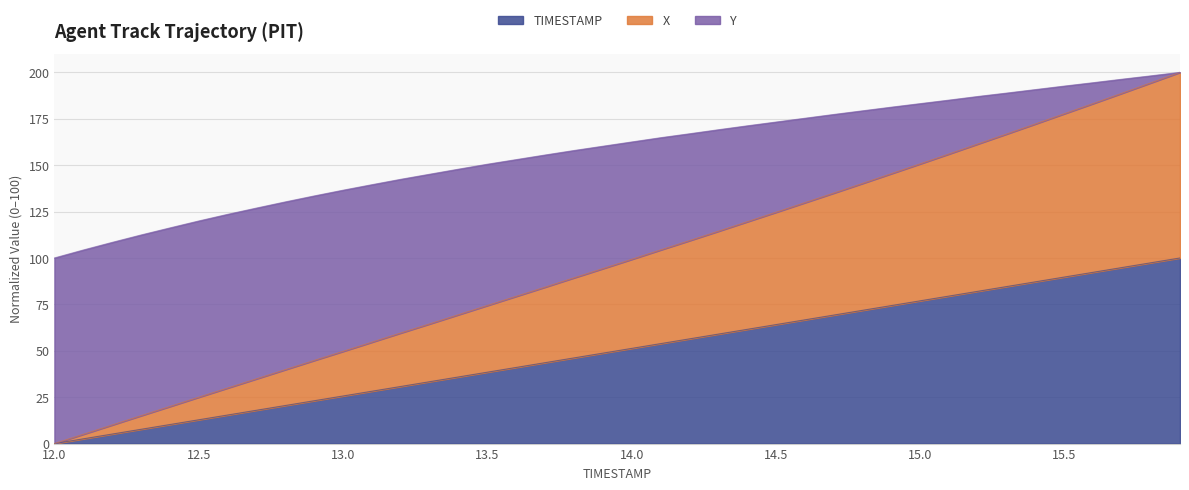

True or false: X has more than 1 interior local peaks.

False